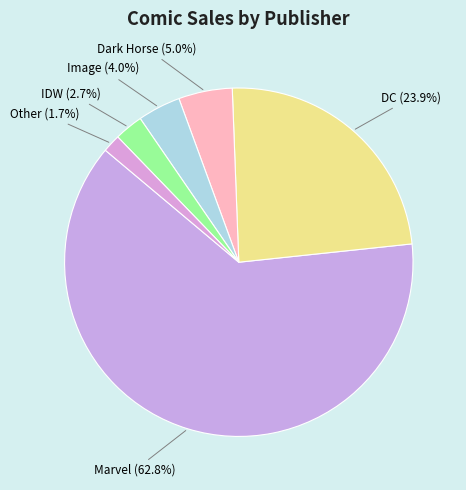

Combined, do Marvel and IDW account for over 50%?

Yes